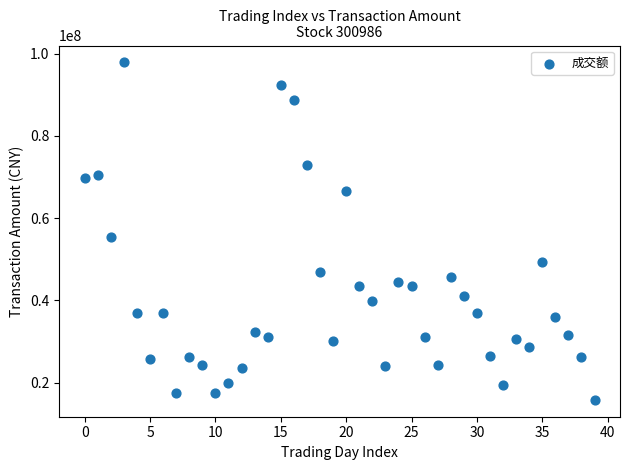

What Y value in the scatter plot is closest to 56818399?

55427762